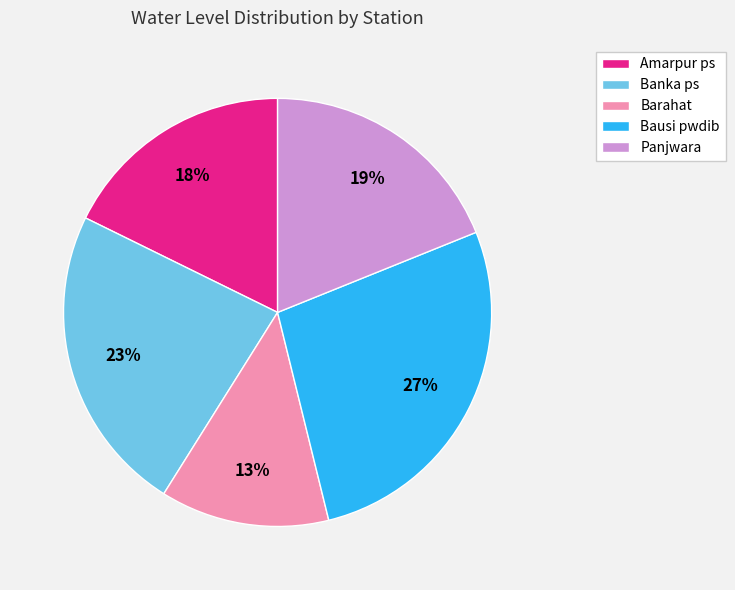

What percentage is the Amarpur ps slice, to the nearest percent?

18%